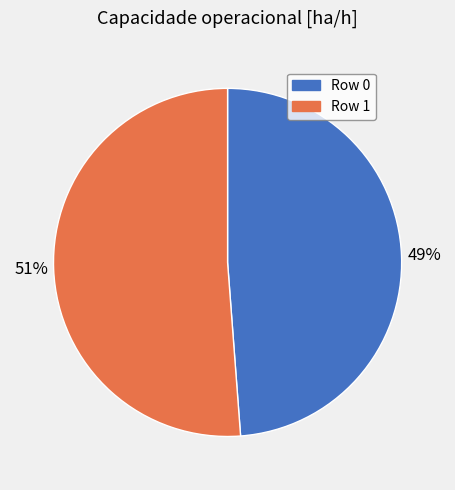

Is it true that Row 1 is 51% of the pie?

True